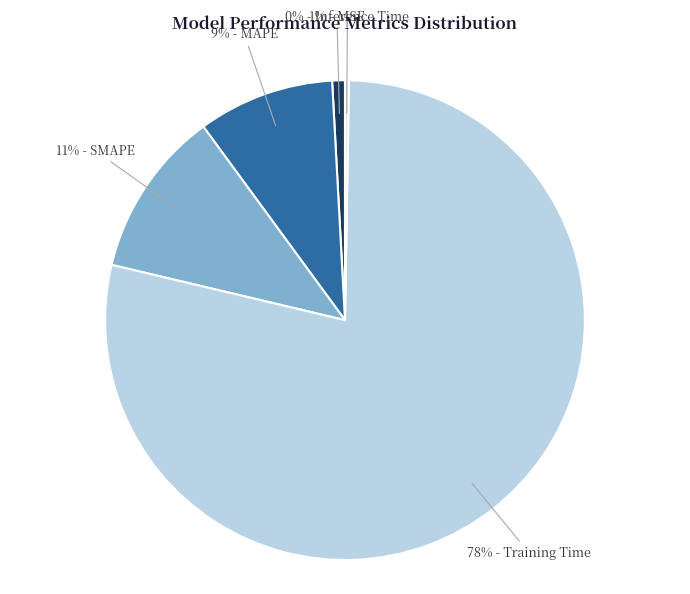

To the nearest percent, what is the average slice percentage?

20%